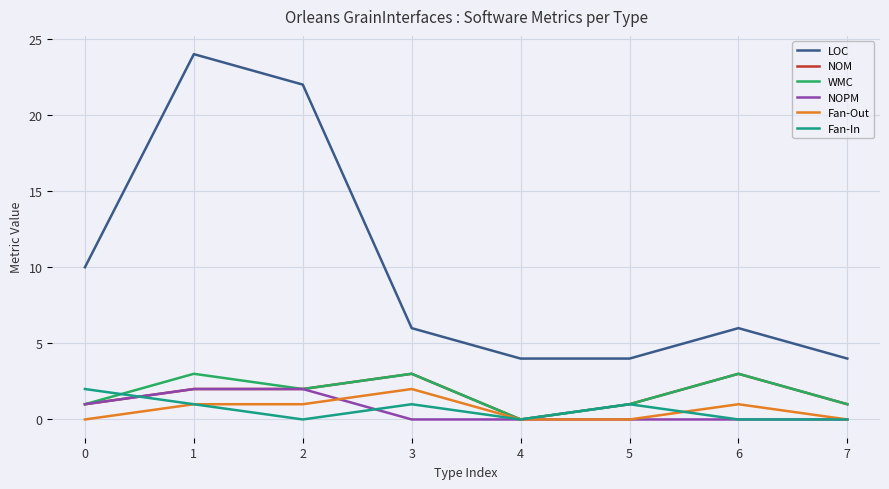

Count the number of data series in this chart.

6